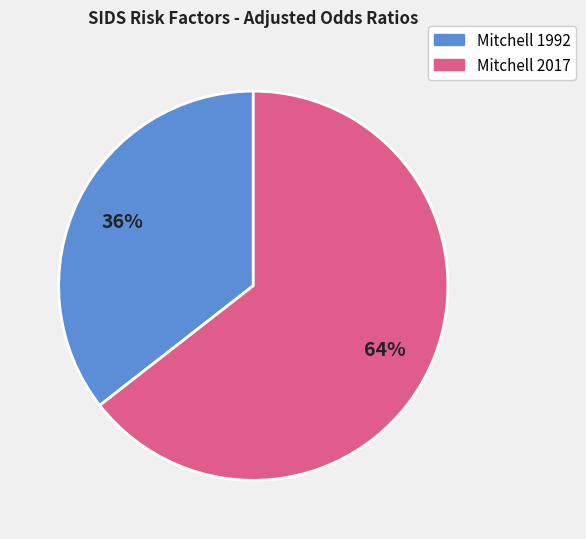

Is there any slice that represents more than half of the pie?

Yes